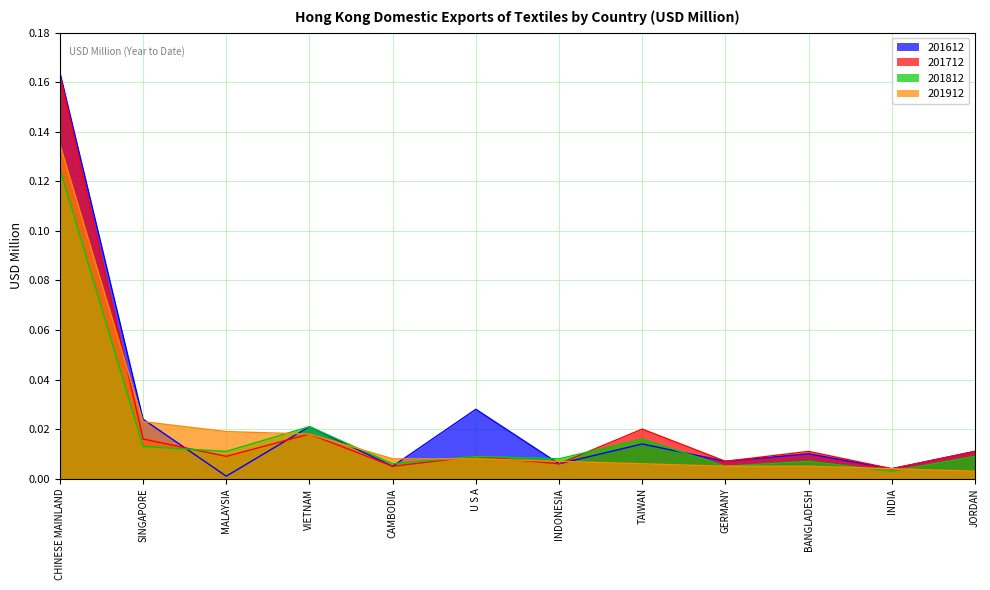

Count the number of data series in this chart.

4